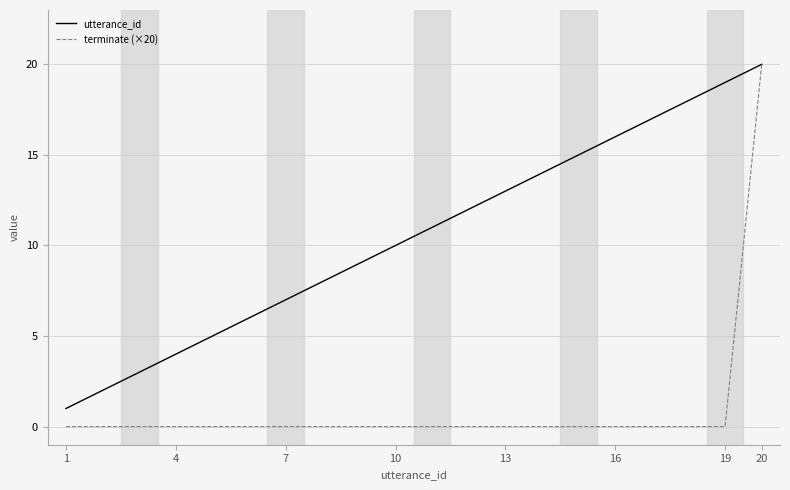

Which series has the largest range (max minus min)?

terminate (×20)